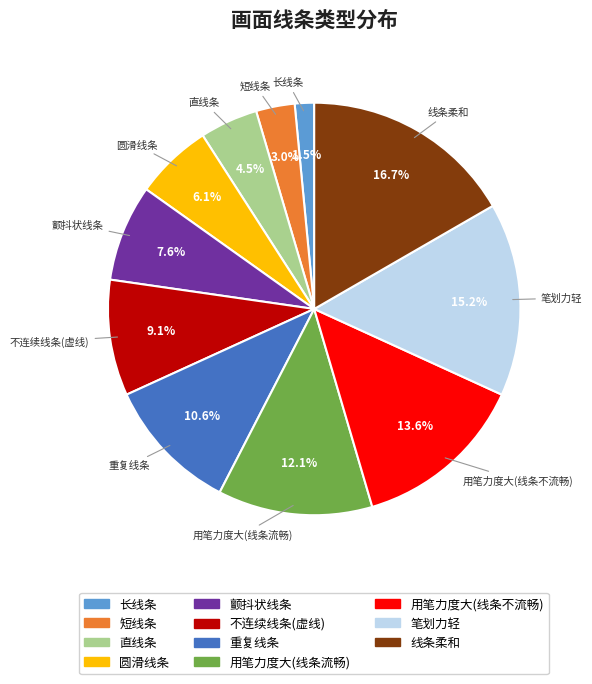

To the nearest percent, what is the difference between the 长线条 and 用笔力度大(线条流畅) slice percentages?

11%